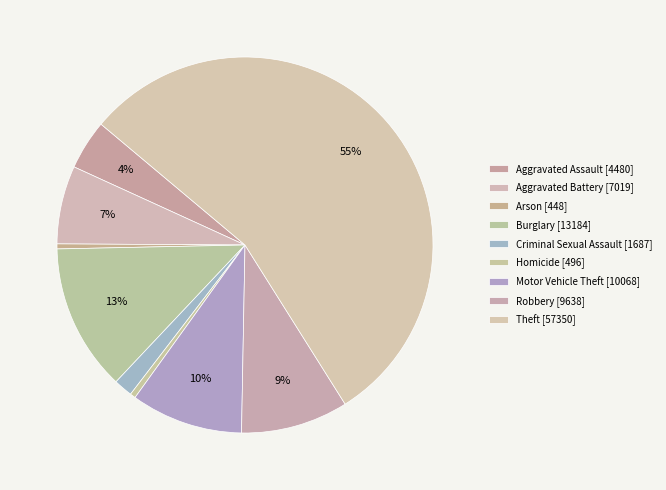

How many segments does this pie chart have?

9